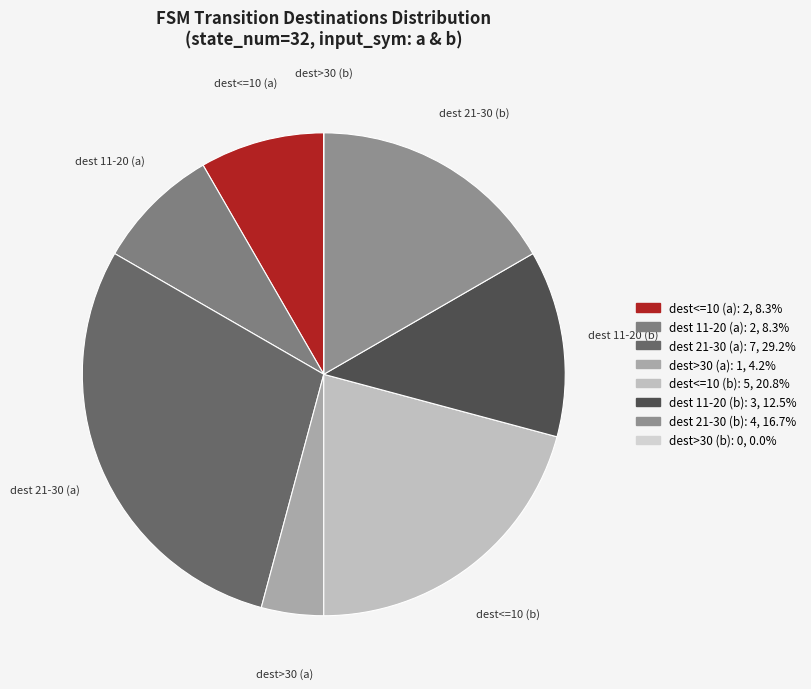

Does dest 11-20 (b) represent more than half of the total?

No